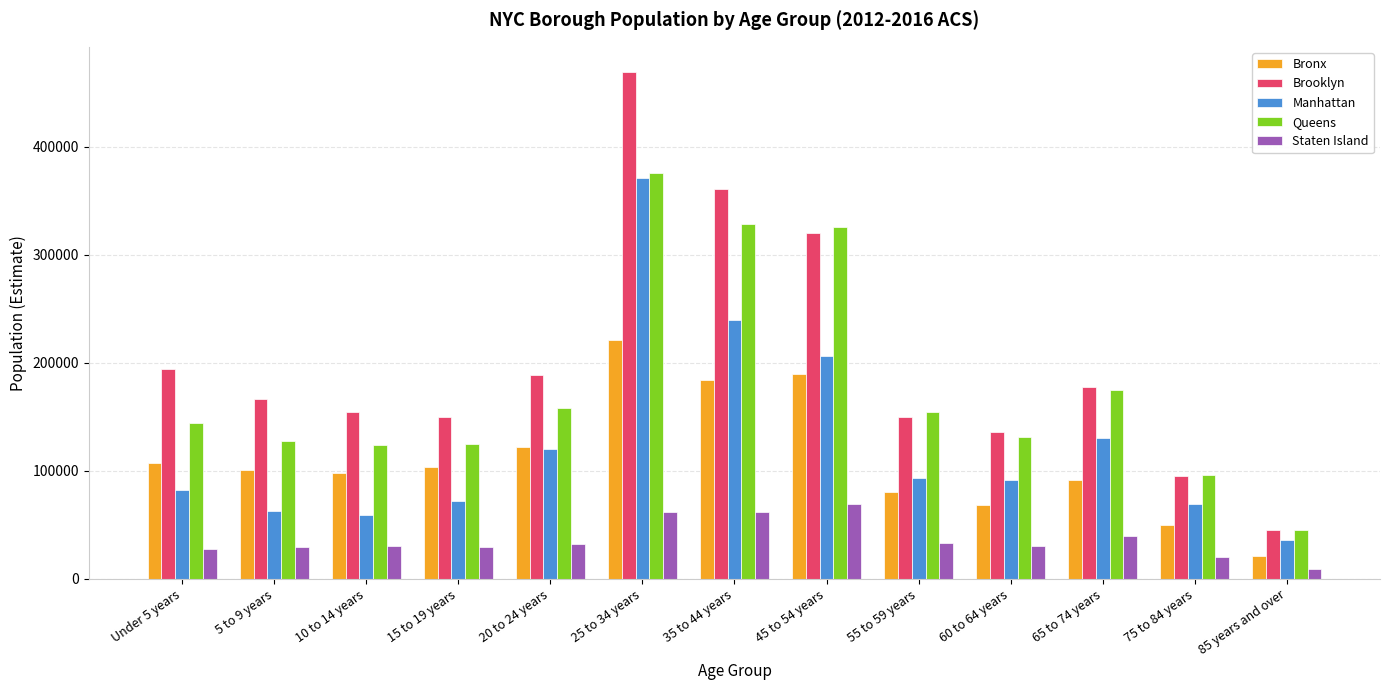

The Manhattan series shows 19202 at 10 to 14 years. True or false?

False